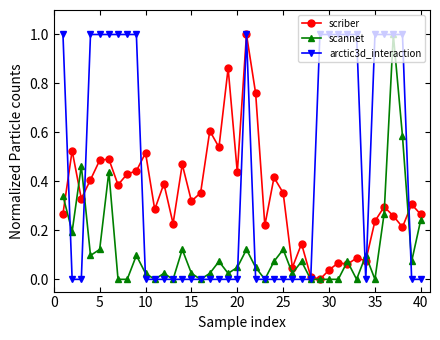

What is the value of the scriber point at the 21st from the left?

1.0